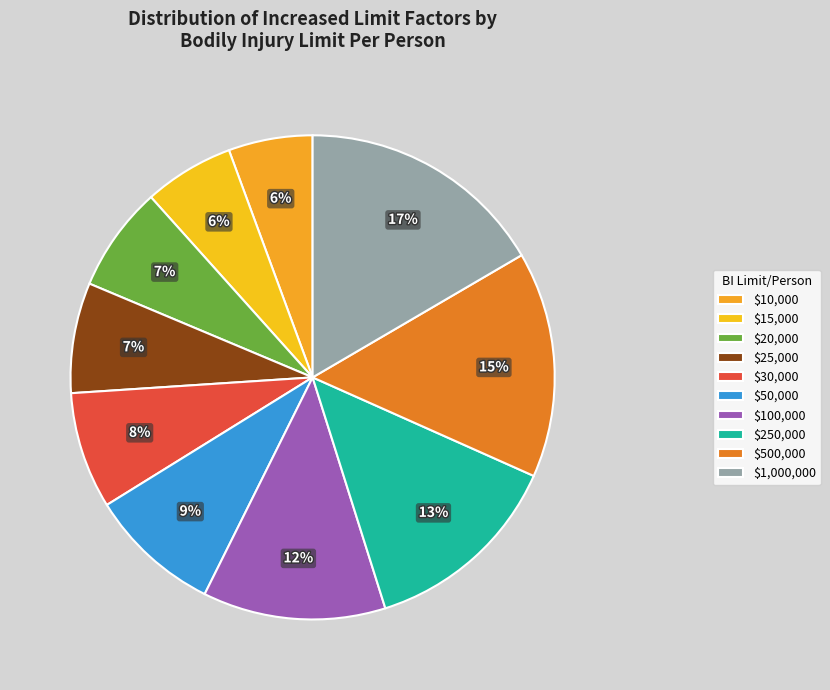

What is the ratio of the value at $1,000,000 to the value at $25,000?

2.3